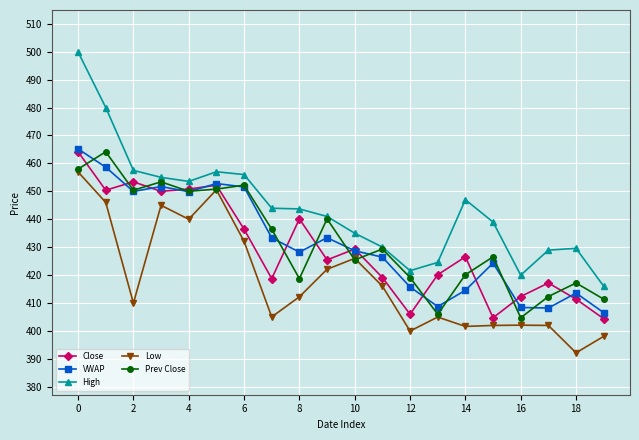

True or false: Close has more than 1 points higher than both neighbors.

True